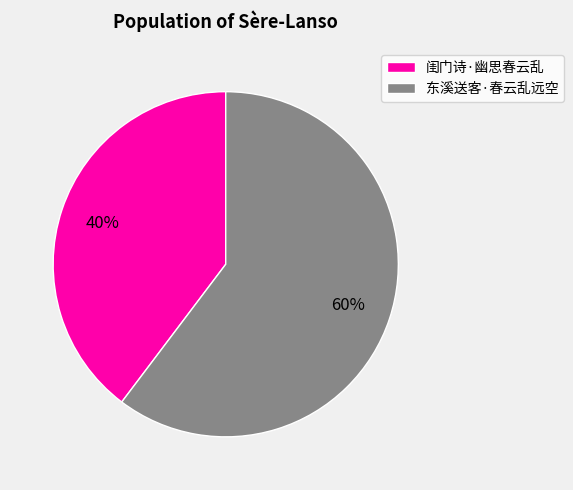

To the nearest percent, what is the average slice percentage?

50%